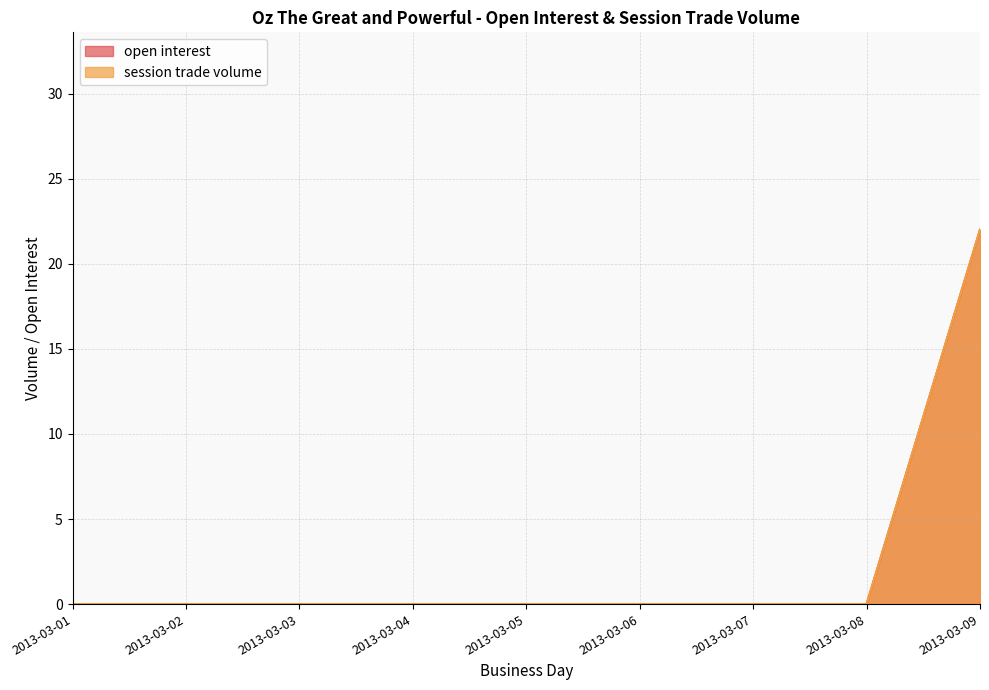

At how many categories does at least one series exceed 1?

1